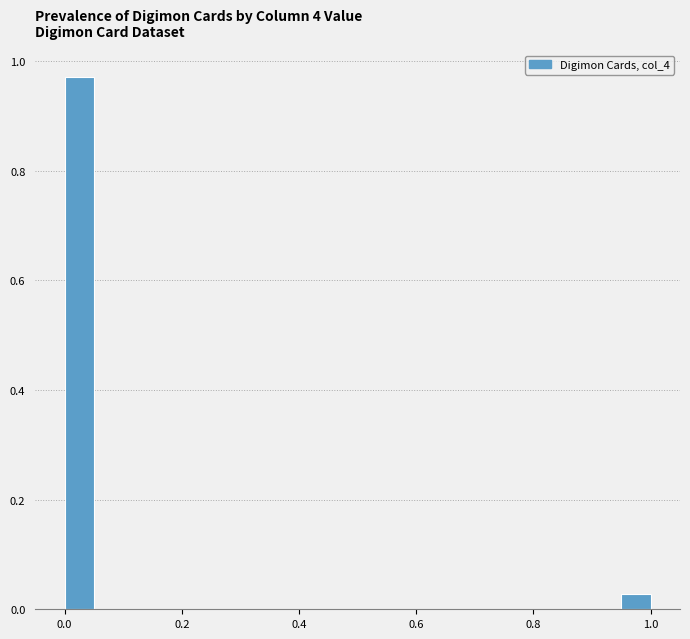

Read against the x-axis, roughly where is the centre of the tallest bar?

0.02